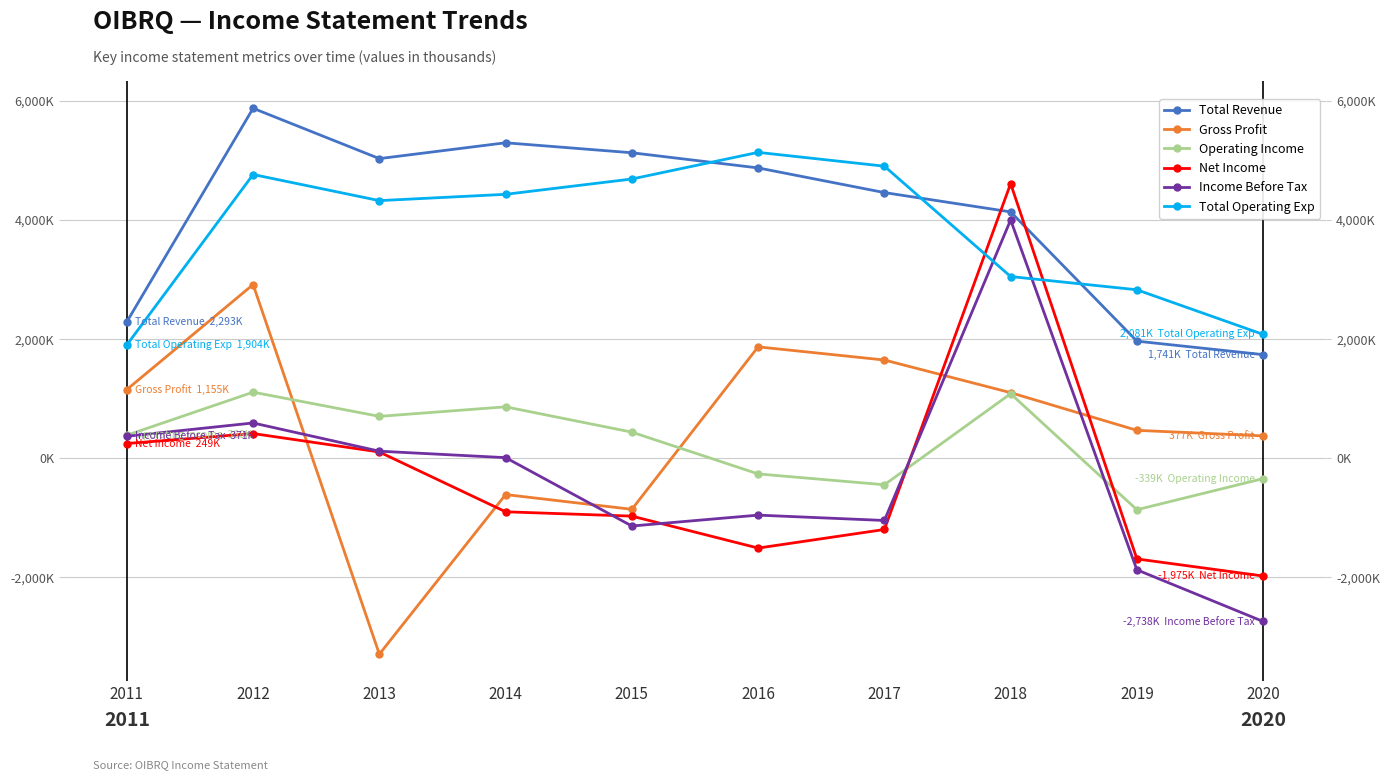

What is the value of the Total Operating Exp point at the 3rd from the left?

3052600